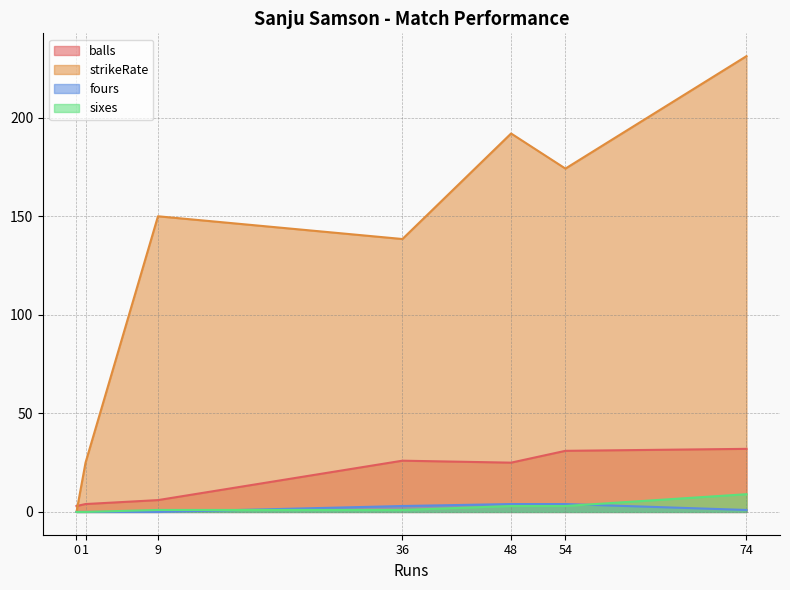

Which series has the largest total across all categories?

strikeRate